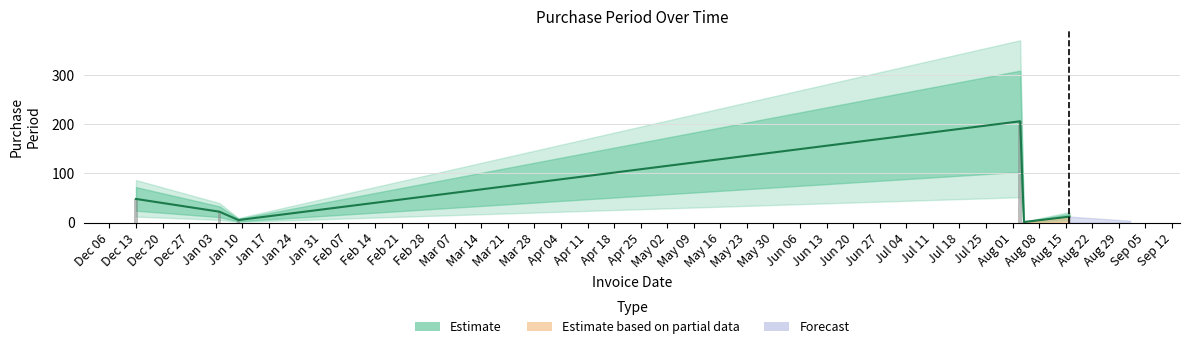

Which category has the highest value across all series?

2017-08-03